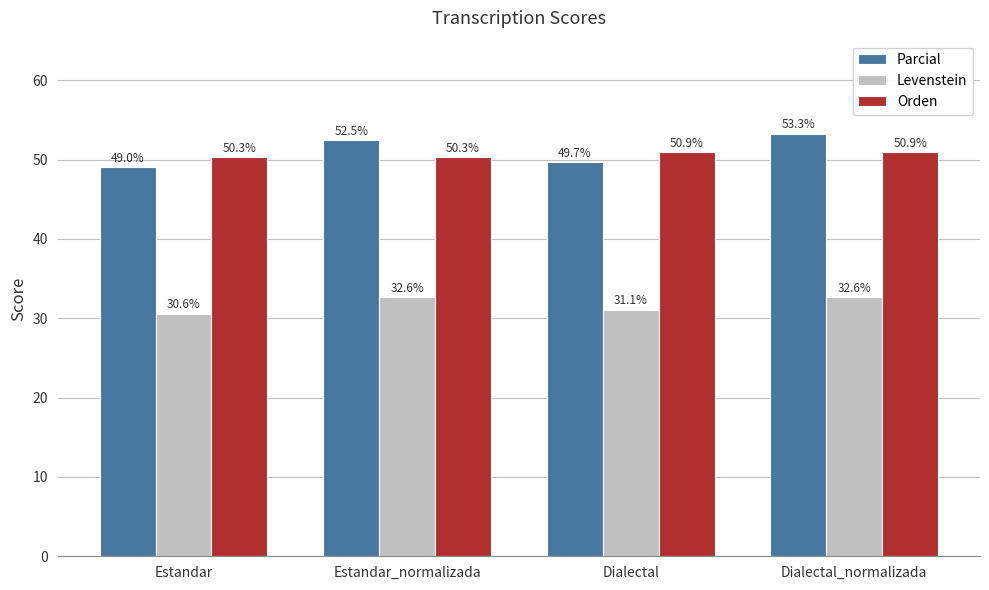

Does the chart contain stacked bars?

No